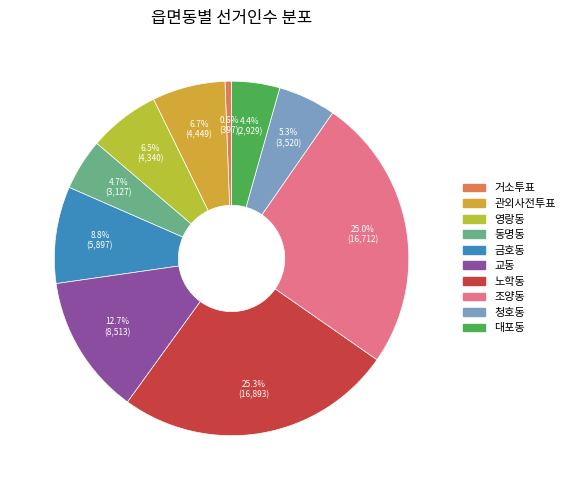

Does any single category account for the majority?

No